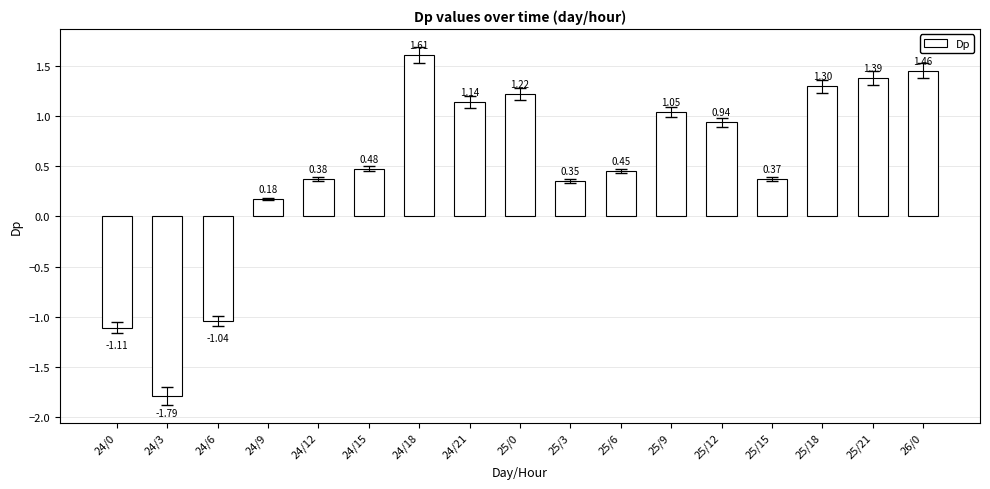

How many negative values are there?

3